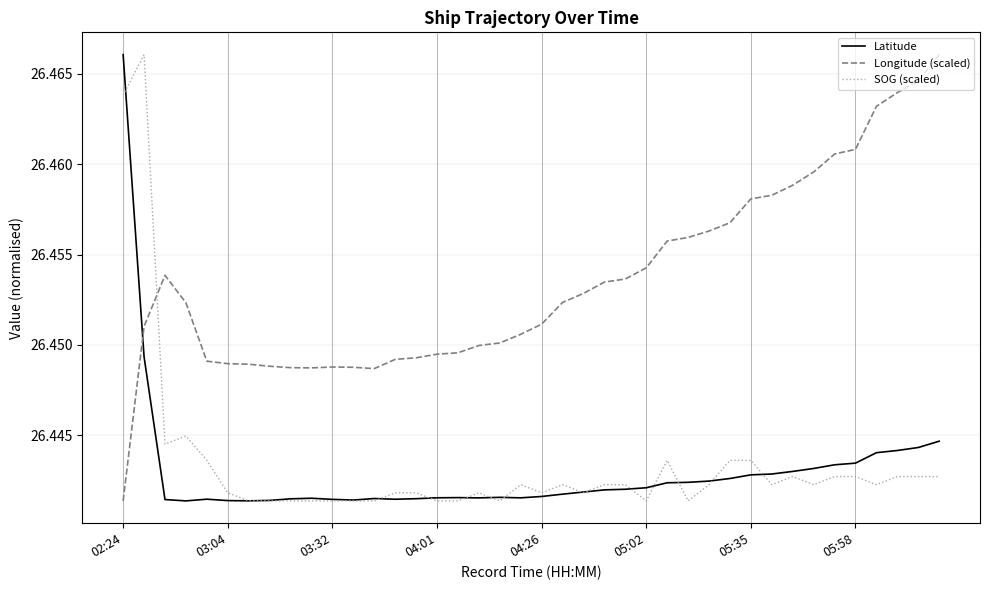

True or false: Longitude (scaled) and SOG (scaled) cross at least once.

True